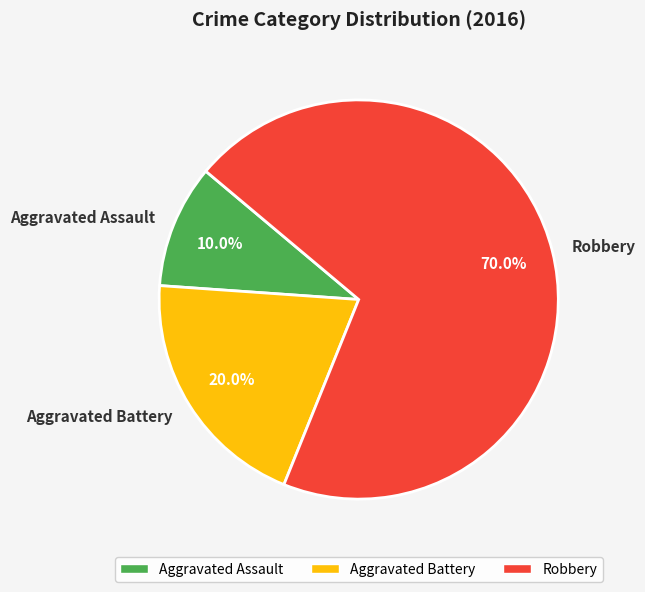

What is the largest slice in the pie chart?

Robbery